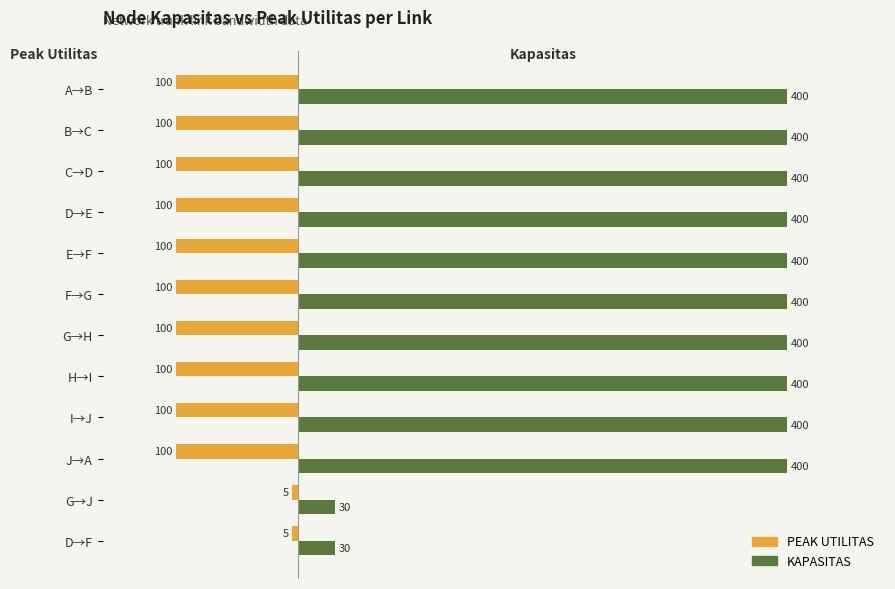

At how many categories does at least one series exceed 229?

10